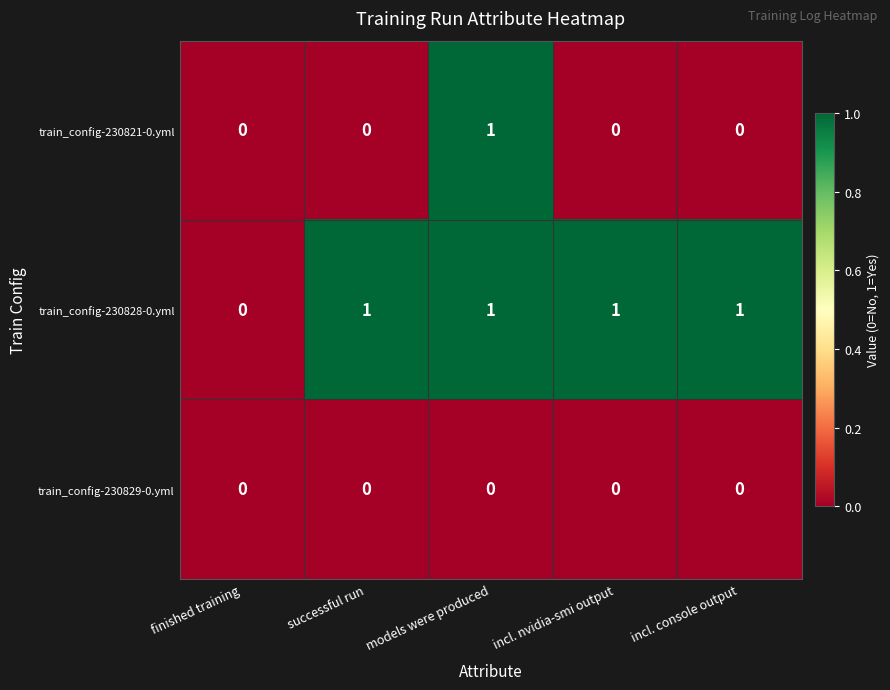

The value of train_config-230828-0.yml at finished training is 0. True or false?

True